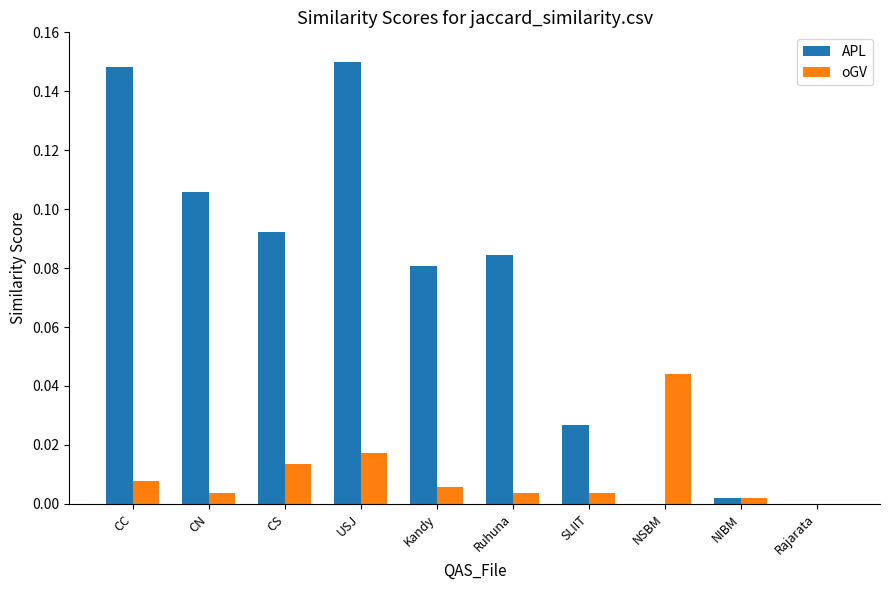

Which label corresponds to the largest value in the chart?

USJ